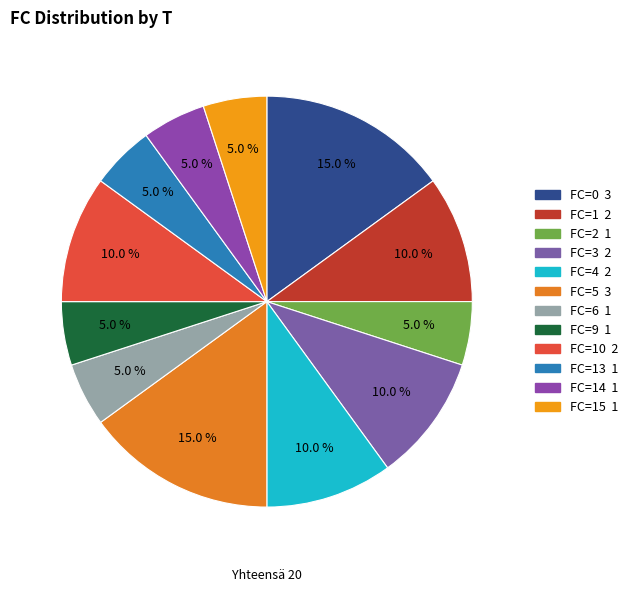

How many segments does this pie chart have?

12